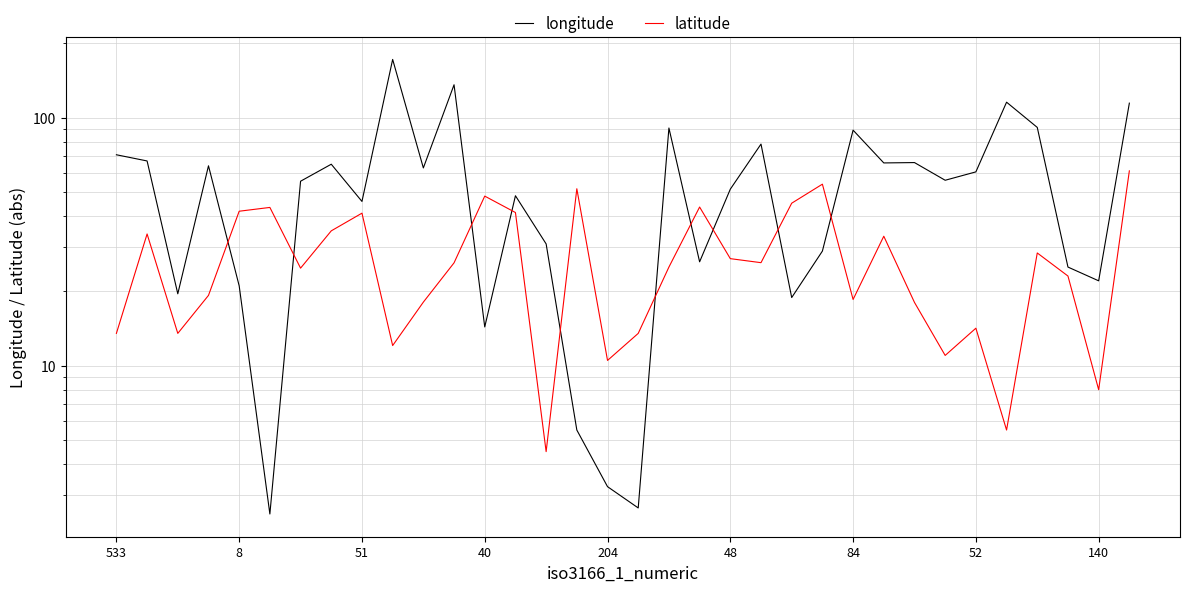

The value of longitude at 84 is 74.6. True or false?

False